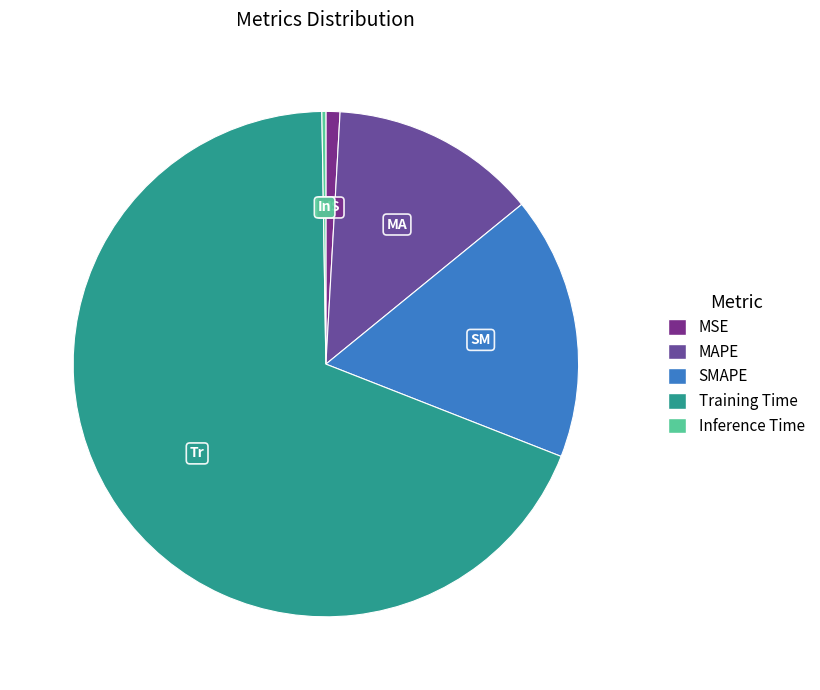

What is the total percentage of Inference Time and MAPE?

13.5%